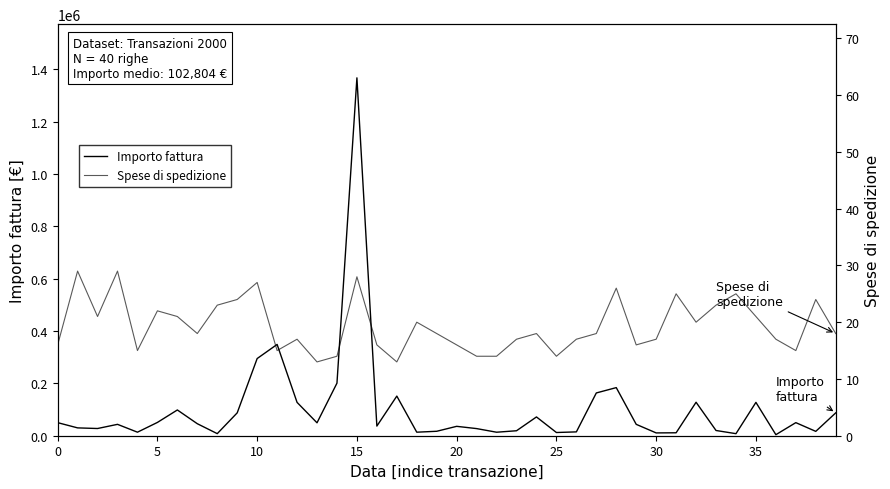

At which label is Importo fattura closest to 685975?

11